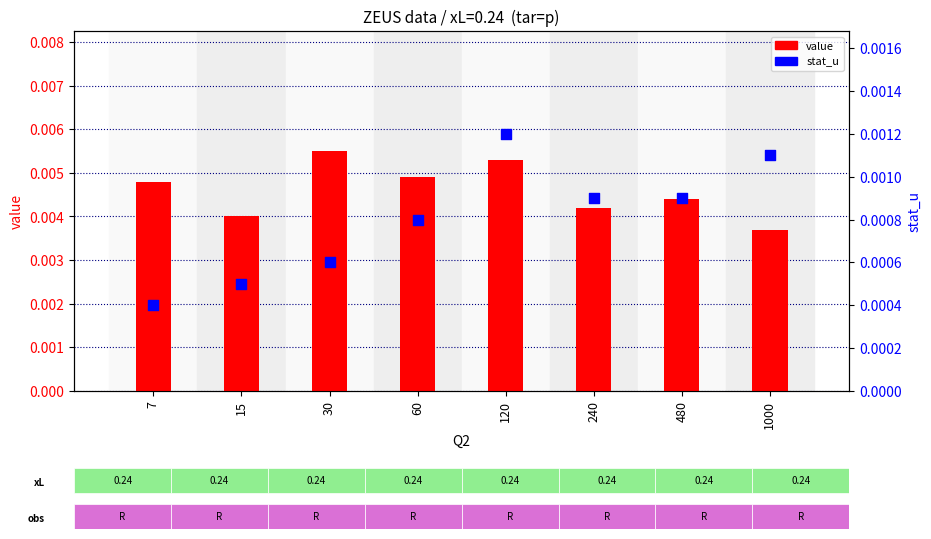

Which series has the largest Y range (max minus min)?

value